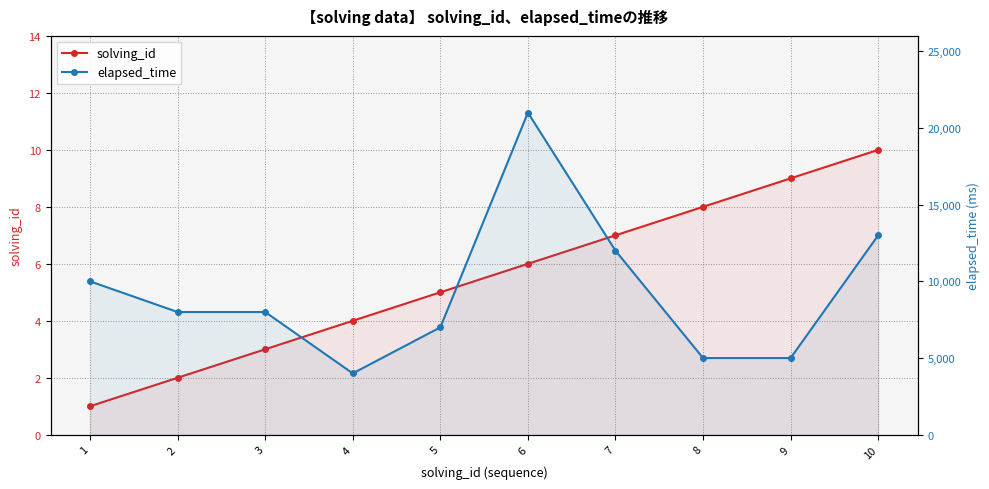

The value of solving_id at 8 is 8. True or false?

True